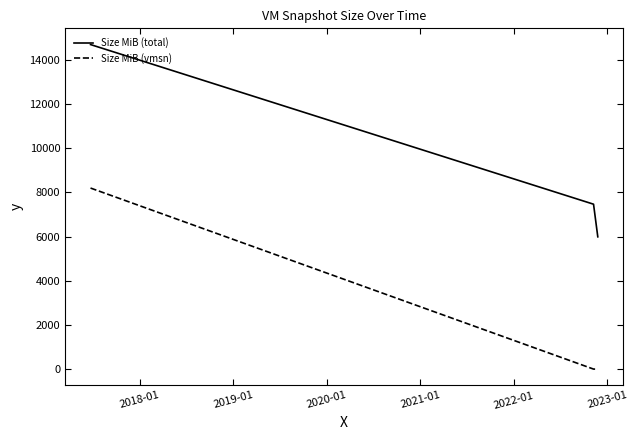

What is the sum of all Size MiB (vmsn) values?

8197.5